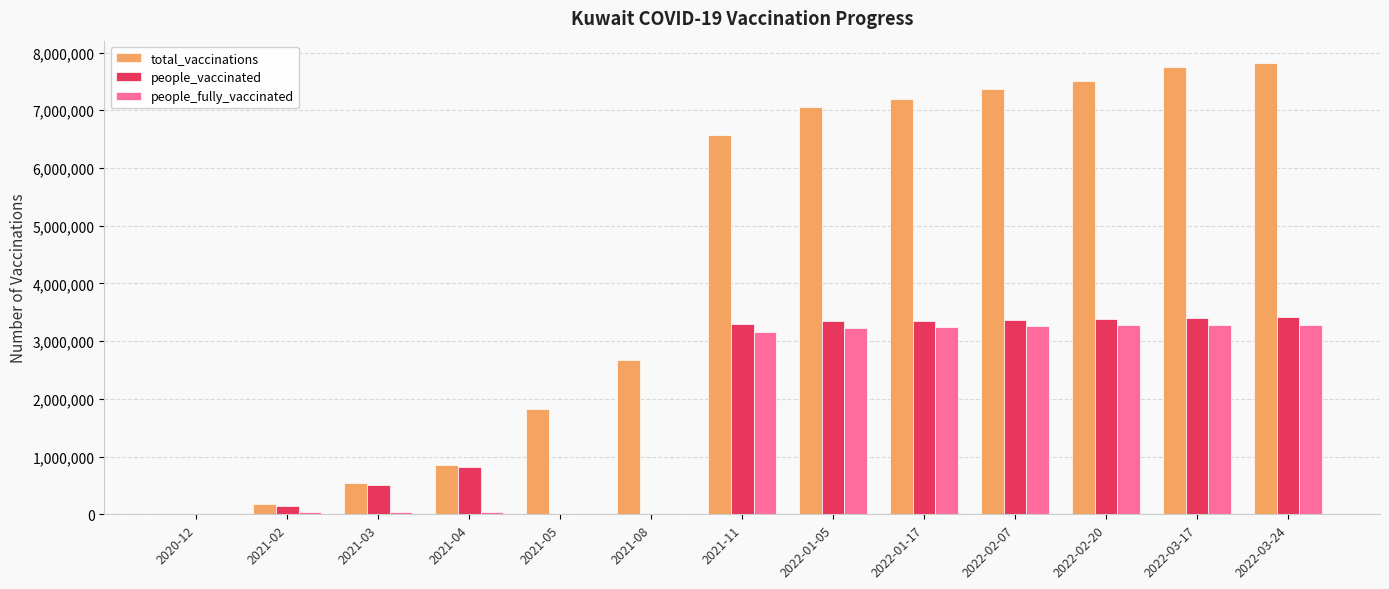

What is the sum of all total_vaccinations values?

57344353